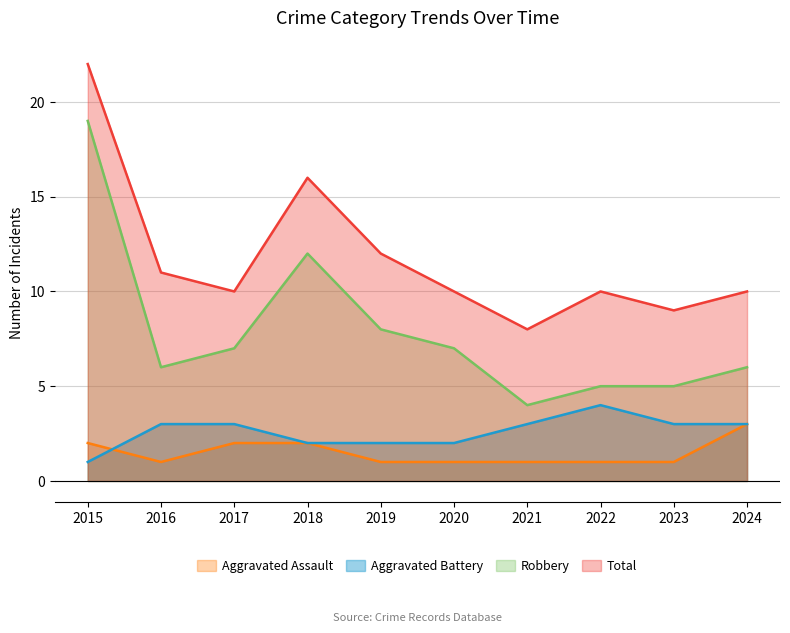

What is the lowest value of the Aggravated Battery series?

1